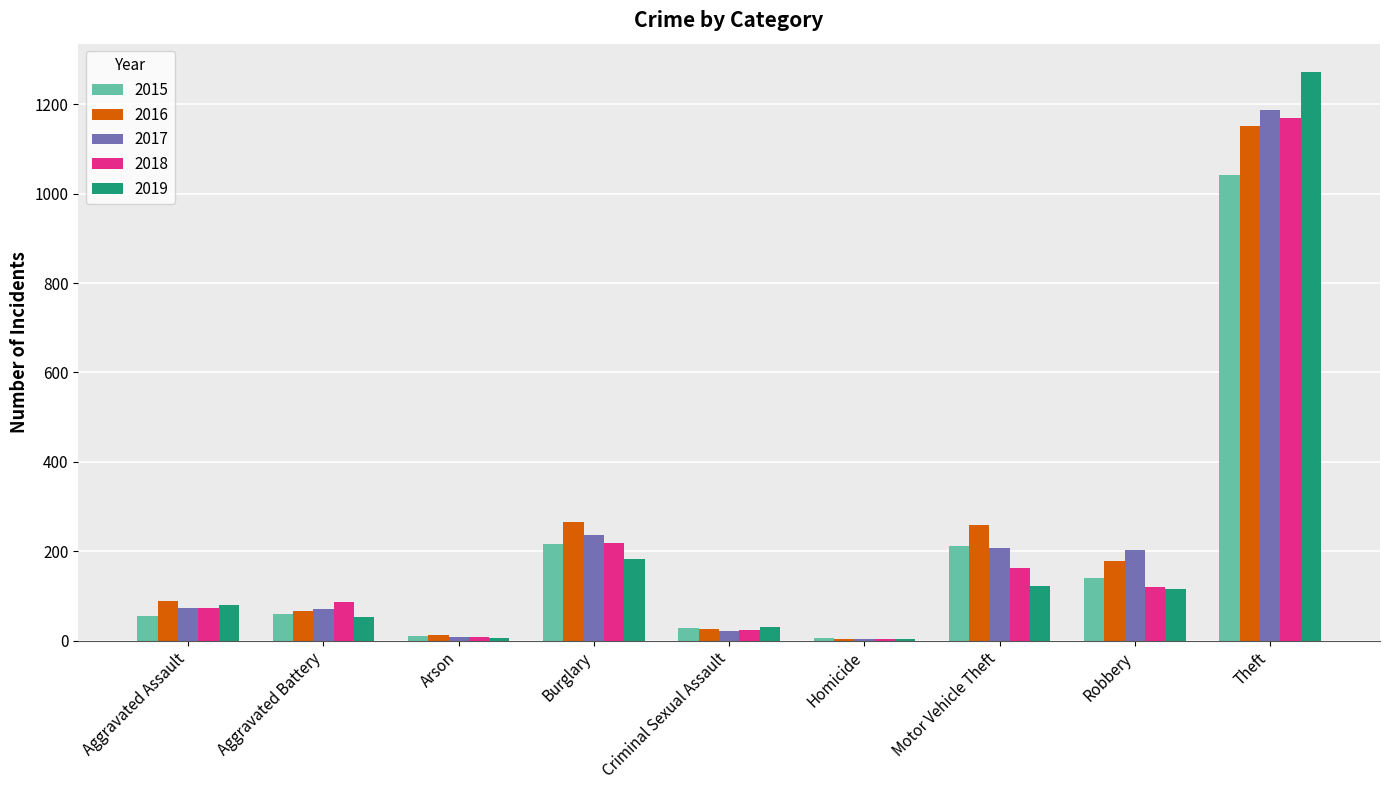

What is the greatest value displayed?

1272